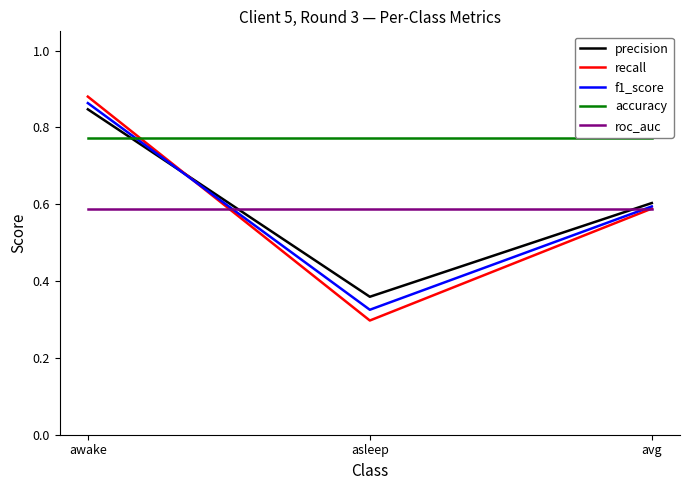

At which label is recall closest to 0?

asleep